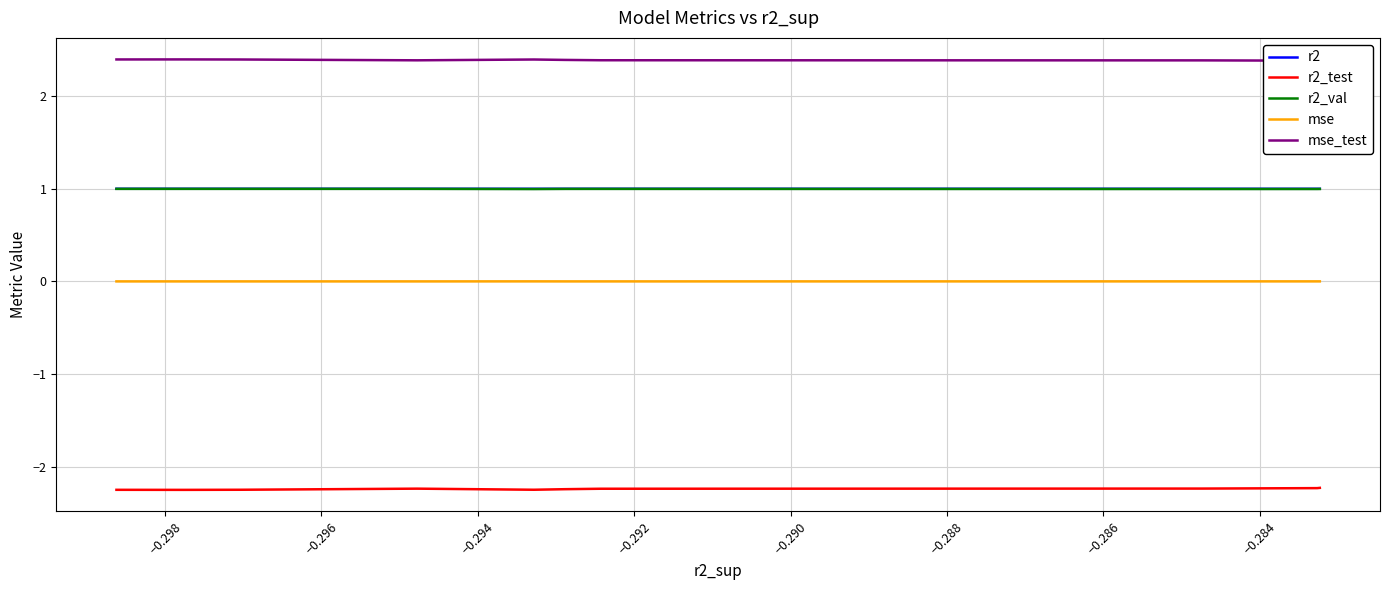

Count the r2_val values in the range 0 to 1.

10